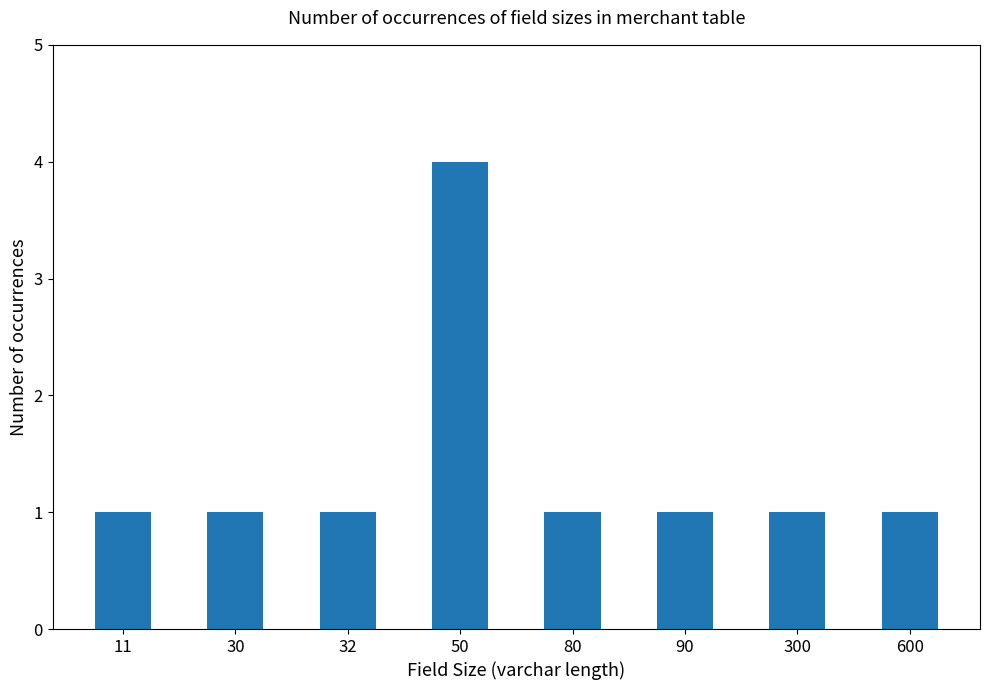

What is the greatest value displayed?

4